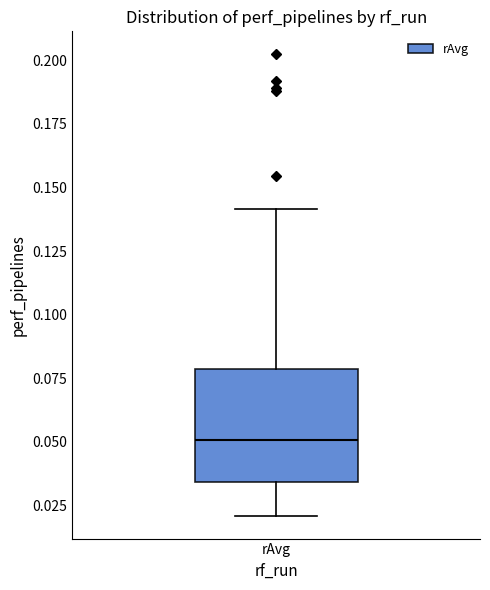

Where is the upper edge of the box for rAvg on the y-axis? The values are not printed on the chart, so give them approximately, as read against the axis.

0.080